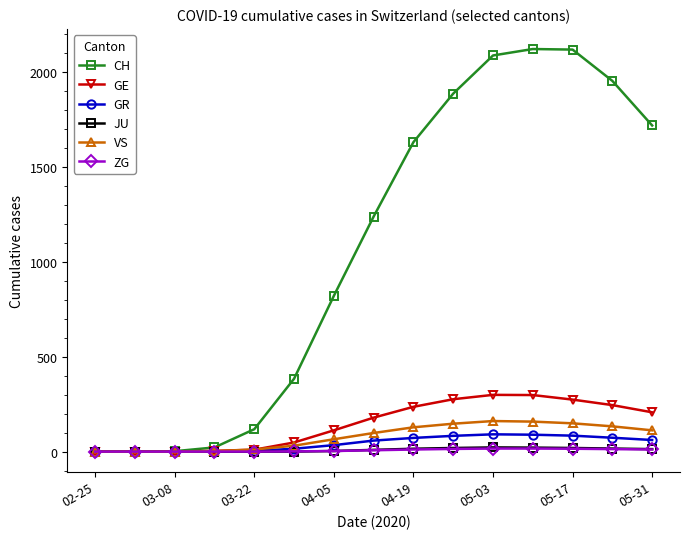

What is the greatest value displayed?

2122